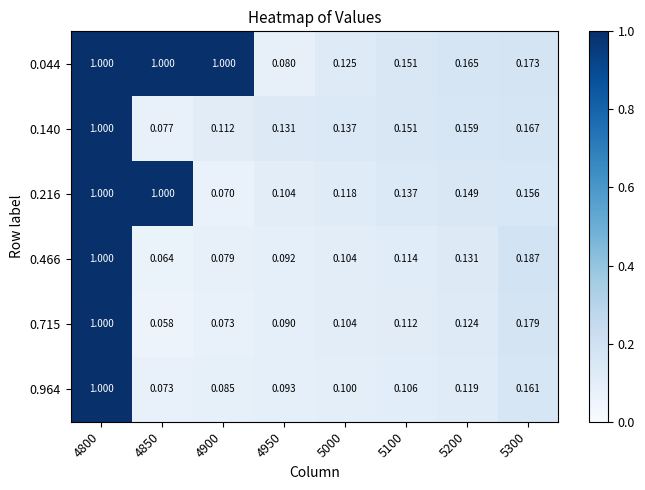

How many categories are shown in the chart?

8